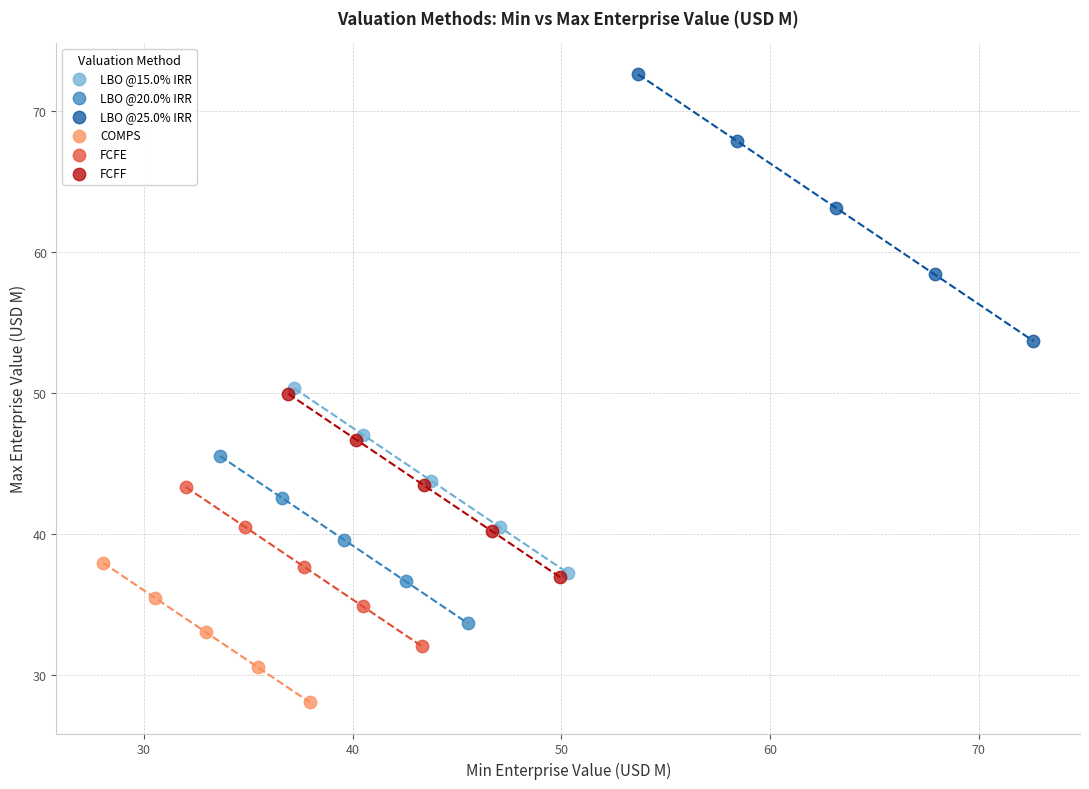

Which series contains the lowest Y value?

COMPS